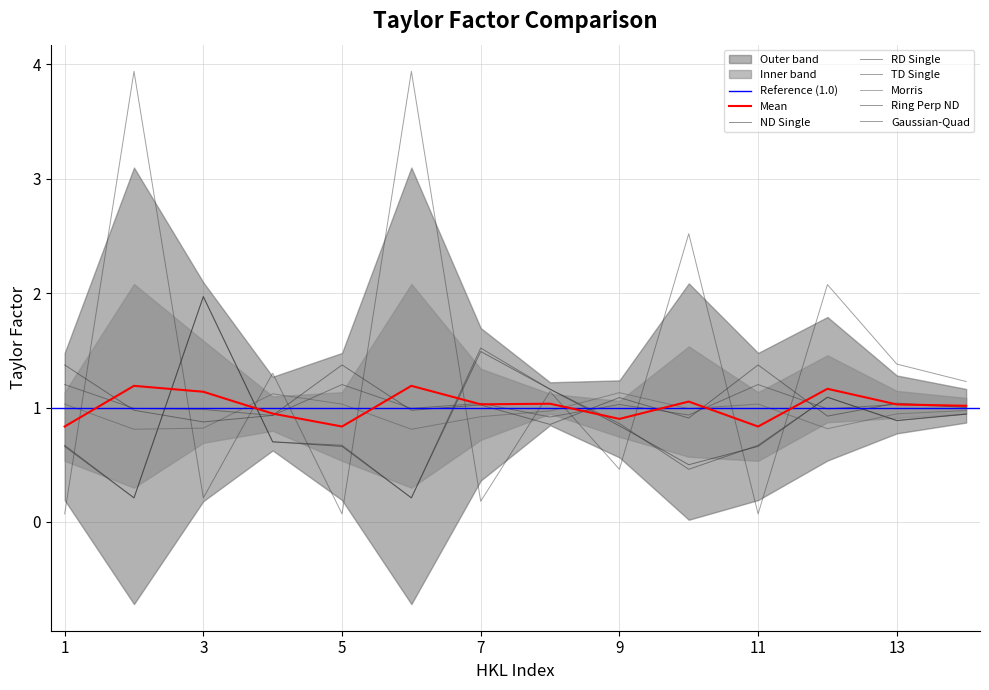

In TD Single, how many points are higher than both neighbors (excluding endpoints)?

6